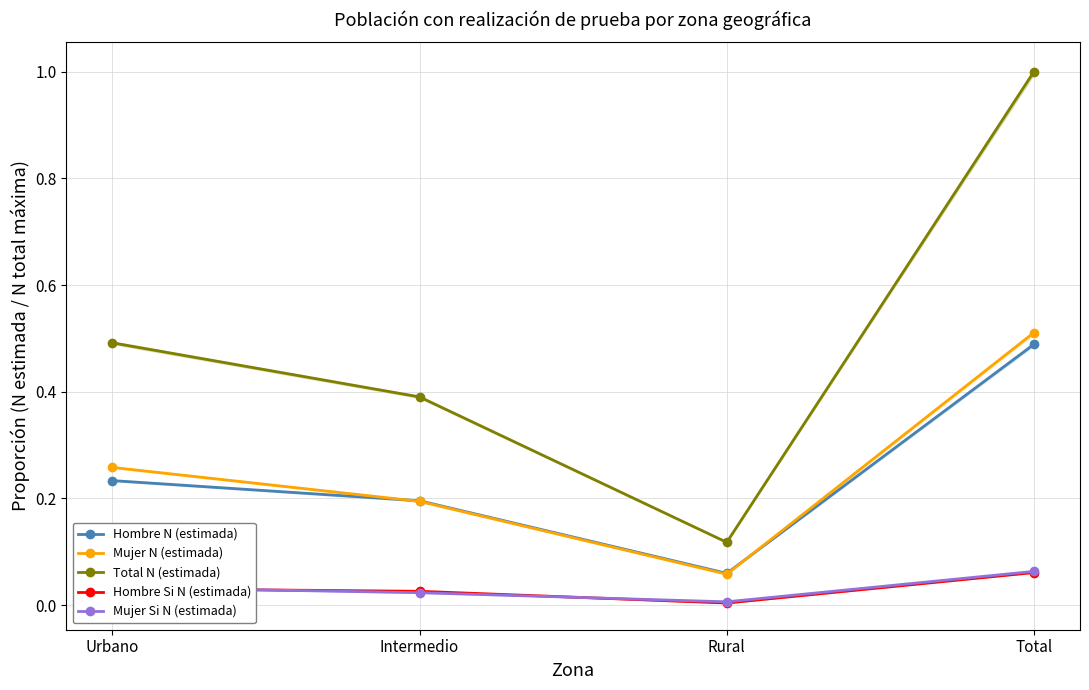

What value does the Mujer N (estimada) series have at Rural?

0.1